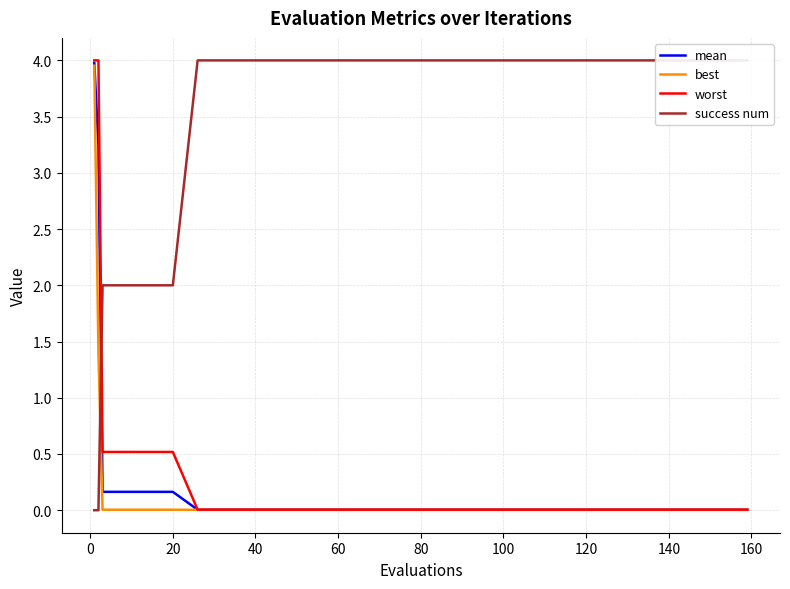

Is it true that worst equals 0.5 at 20?

True